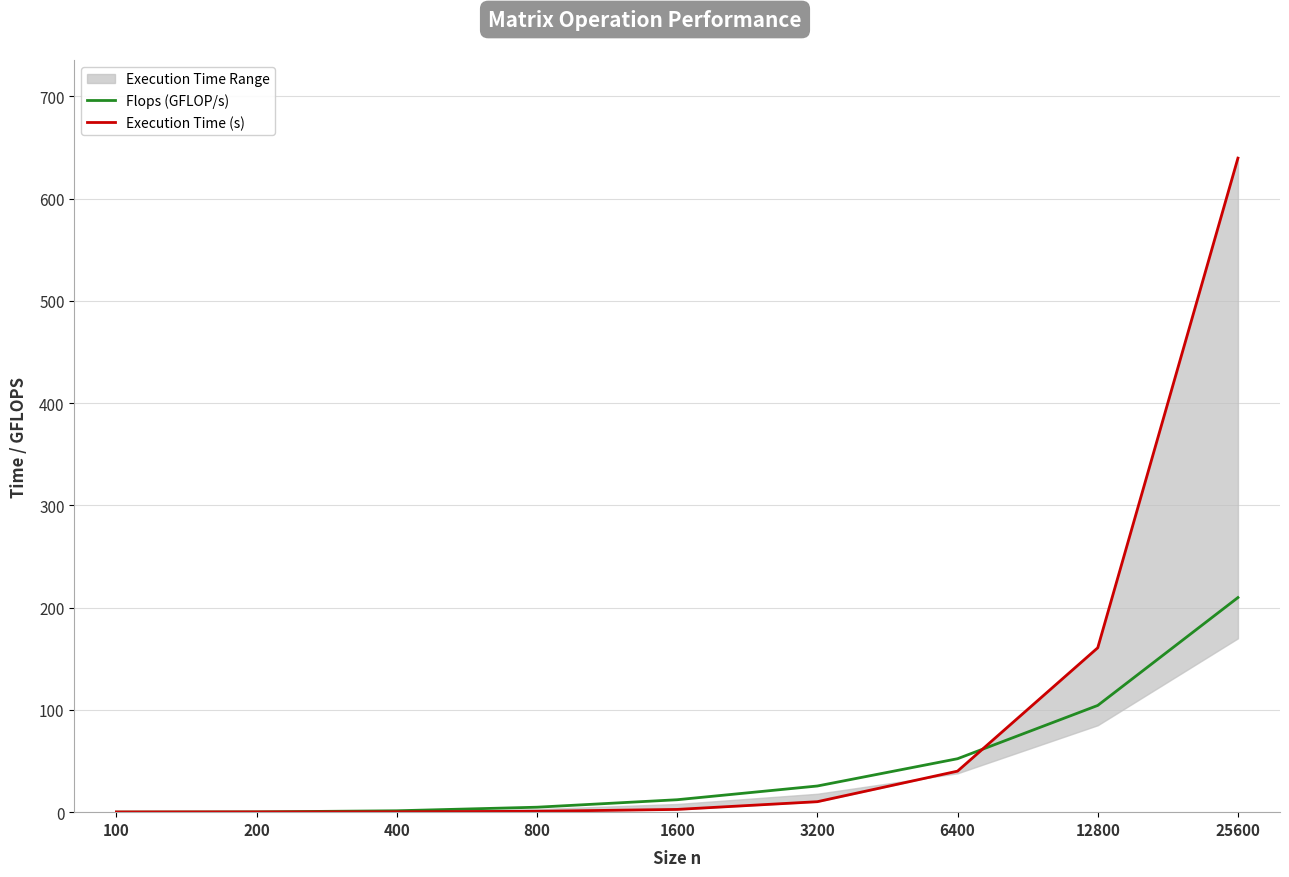

The Flops (GFLOP/s) series shows 37.7 at 12800. True or false?

False